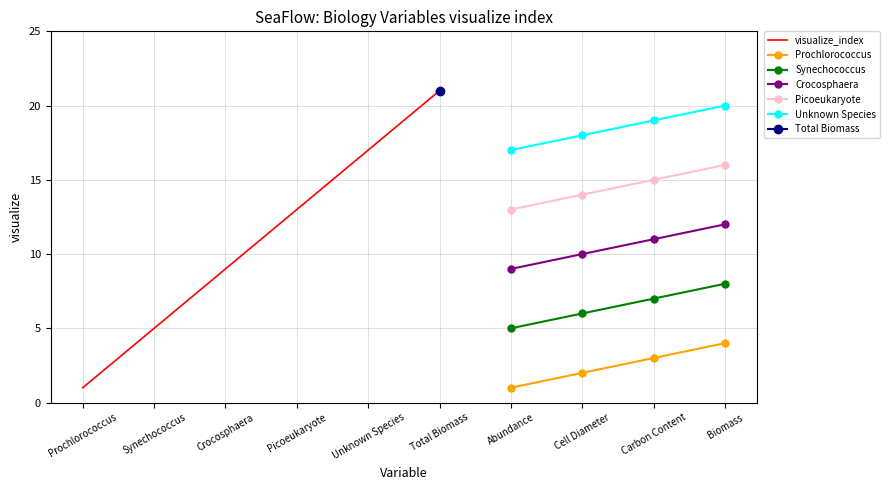

What is the greatest value displayed?

12